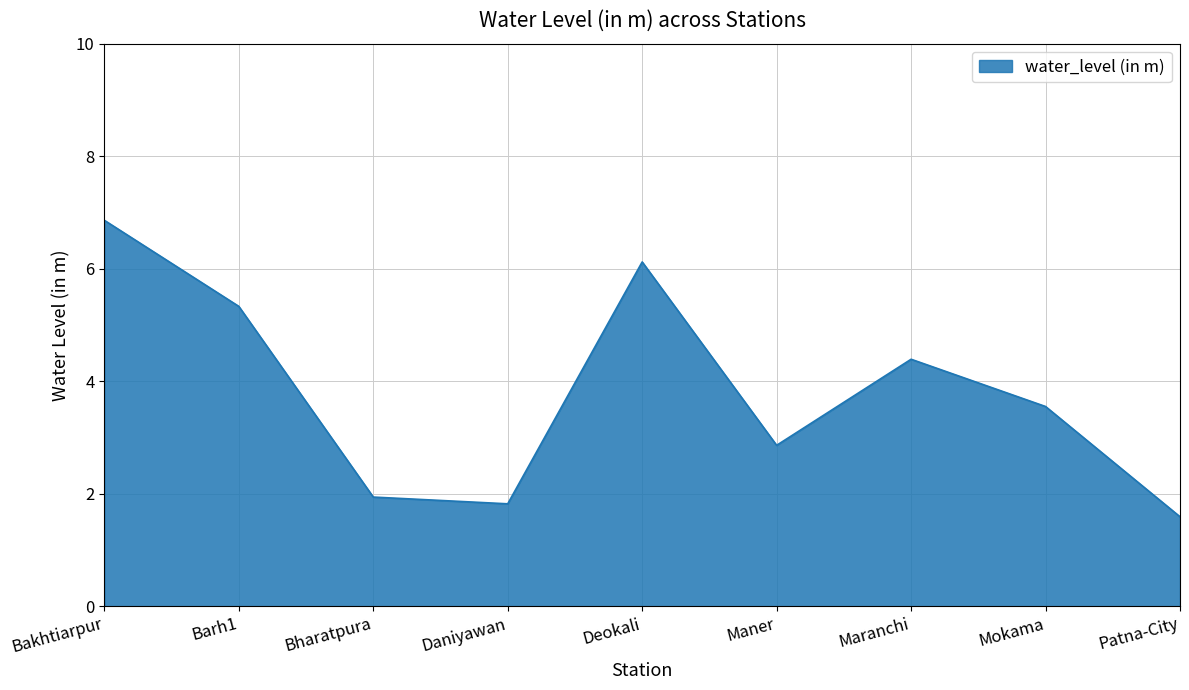

Rank the categories by value from highest to lowest.

Bakhtiarpur, Deokali, Barh1, Maranchi, Mokama, Maner, Bharatpura, Daniyawan, Patna-City